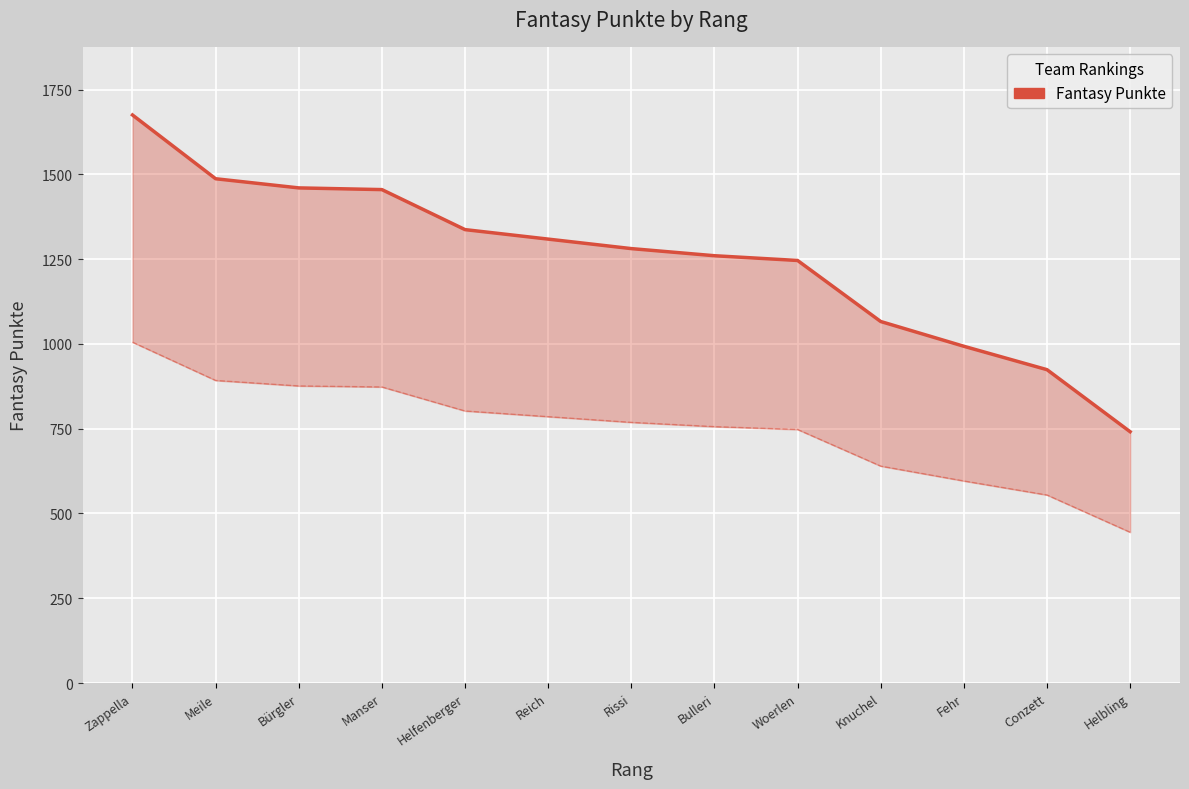

At which label is the value closest to 1208?

Woerlen